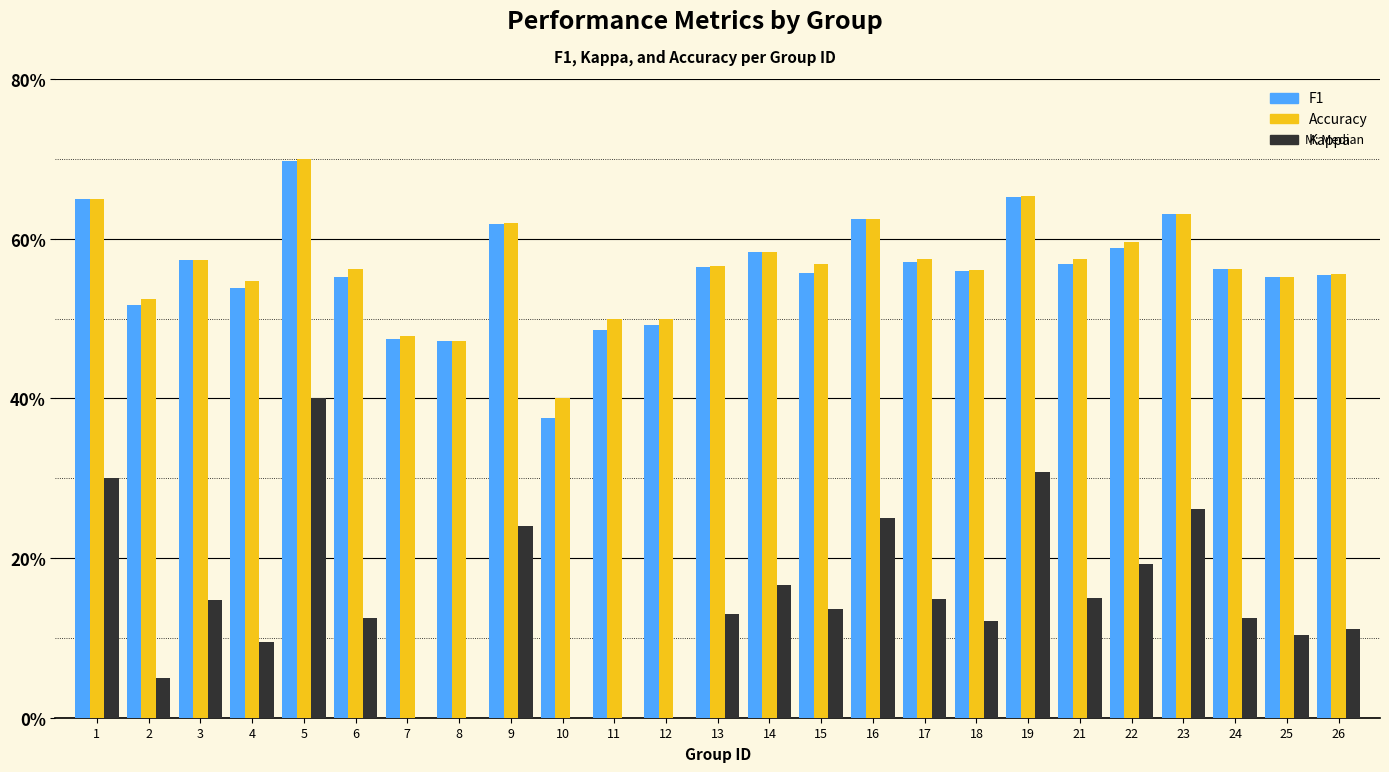

List the labels in order of F1 value, largest first.

5, 19, 1, 23, 16, 9, 22, 14, 3, 17, 21, 13, 24, 18, 15, 26, 25, 6, 4, 2, 12, 11, 7, 8, 10